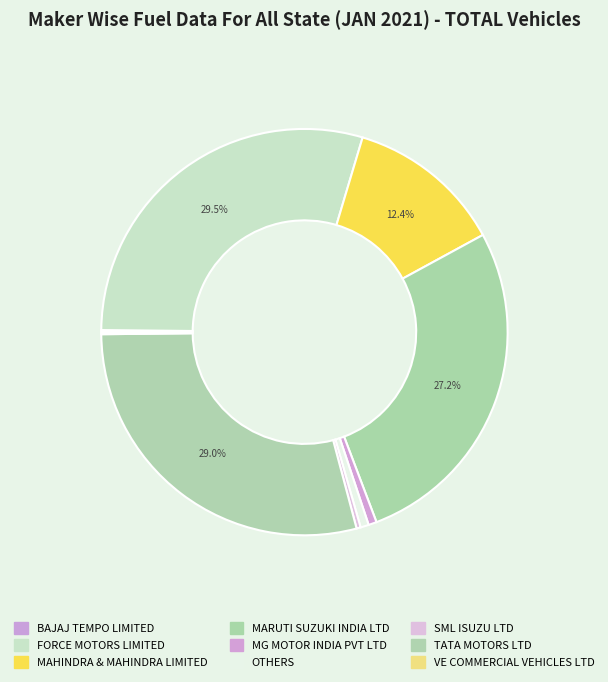

Is there a majority slice in this chart?

No